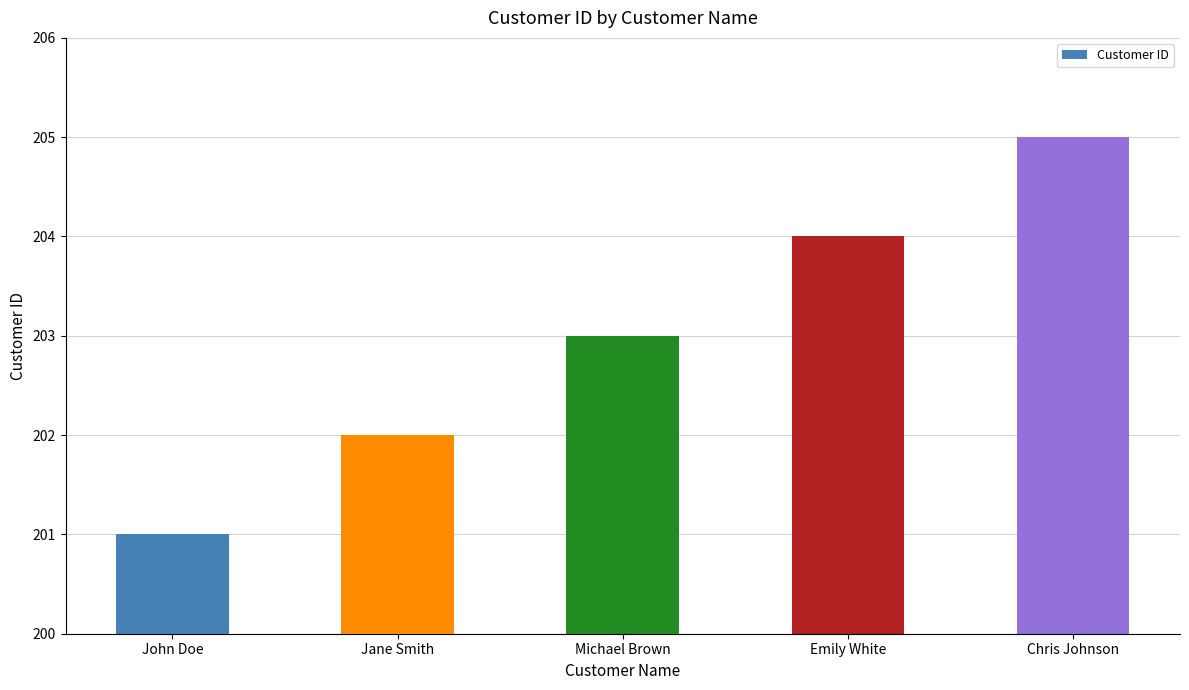

What is the approximate value at Jane Smith?

202